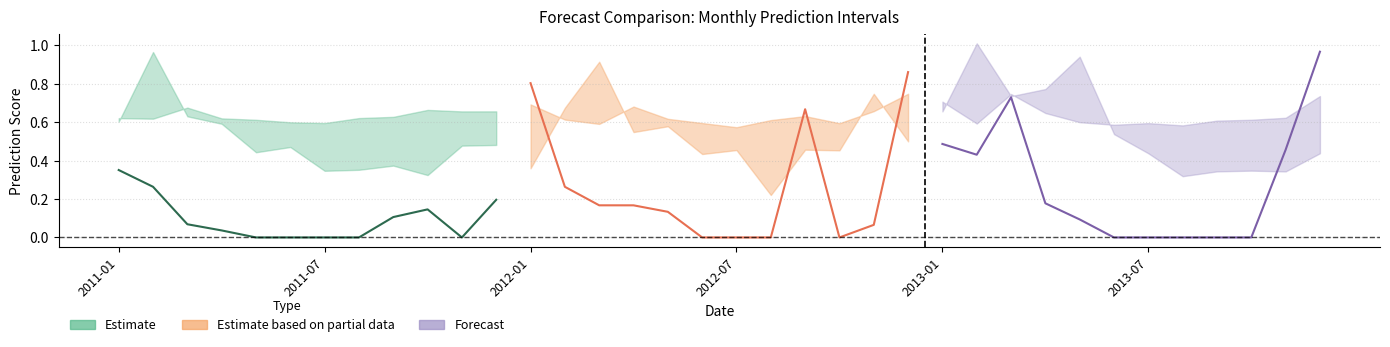

What is the spread (max minus min) of values at 2013-09?

0.6